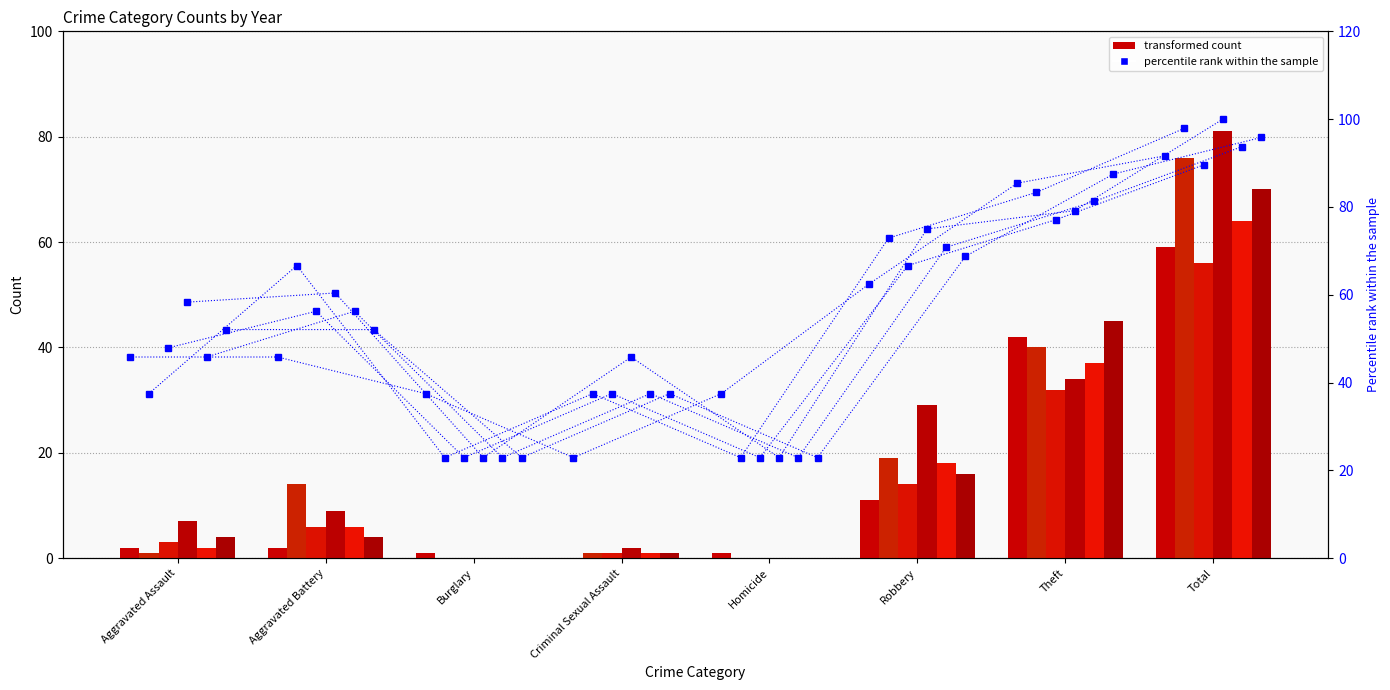

True or false: the data shows 85.4 at Theft.

True